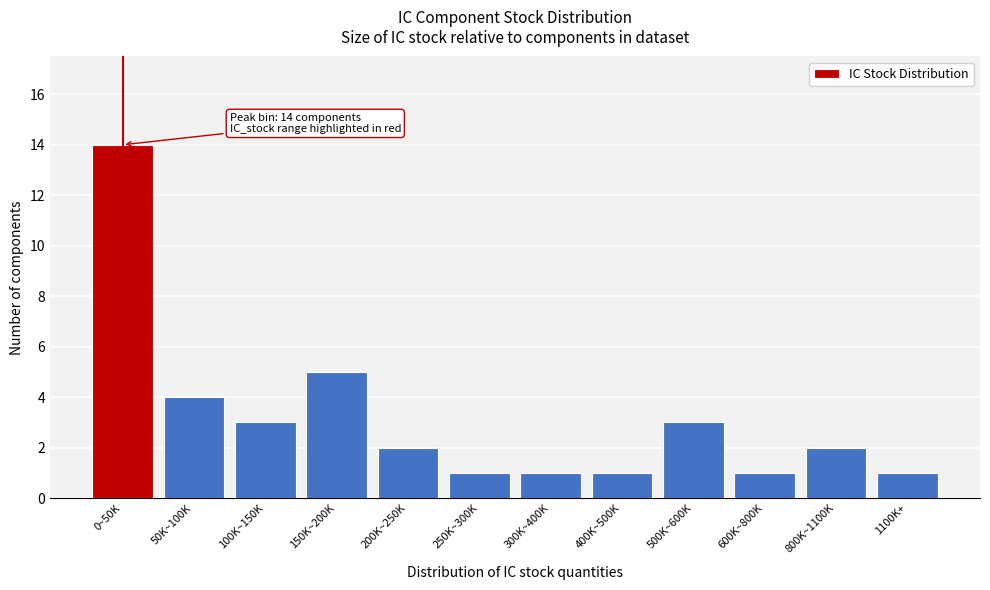

Reading left to right, list all the values displayed in this chart.

0~50K=14	50K~100K=4	100K~150K=3	150K~200K=5	200K~250K=2	250K~300K=1	300K~400K=1	400K~500K=1	500K~600K=3	600K~800K=1	800K~1100K=2	1100K+=1